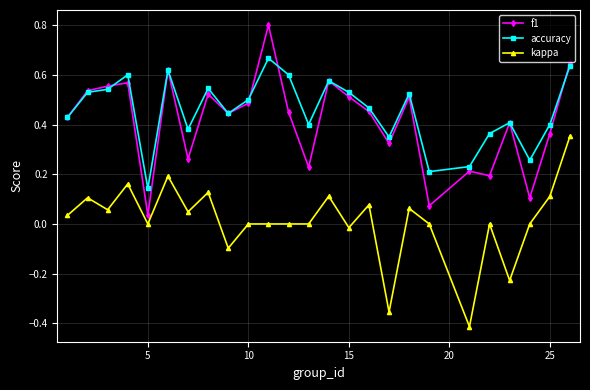

Rank the series by their maximum value, from lowest to highest.

kappa, accuracy, f1